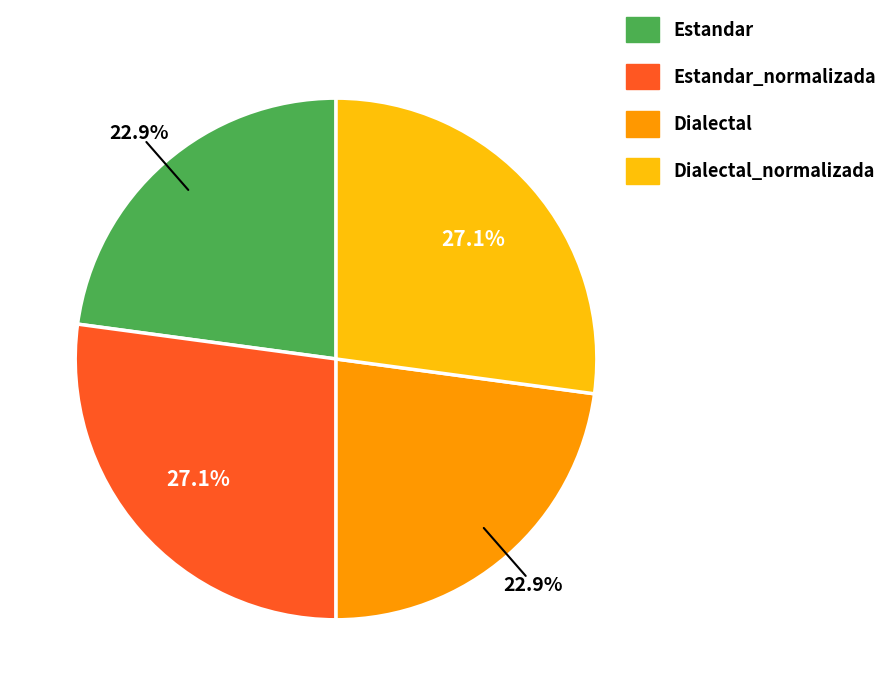

Does any single category account for the majority?

No